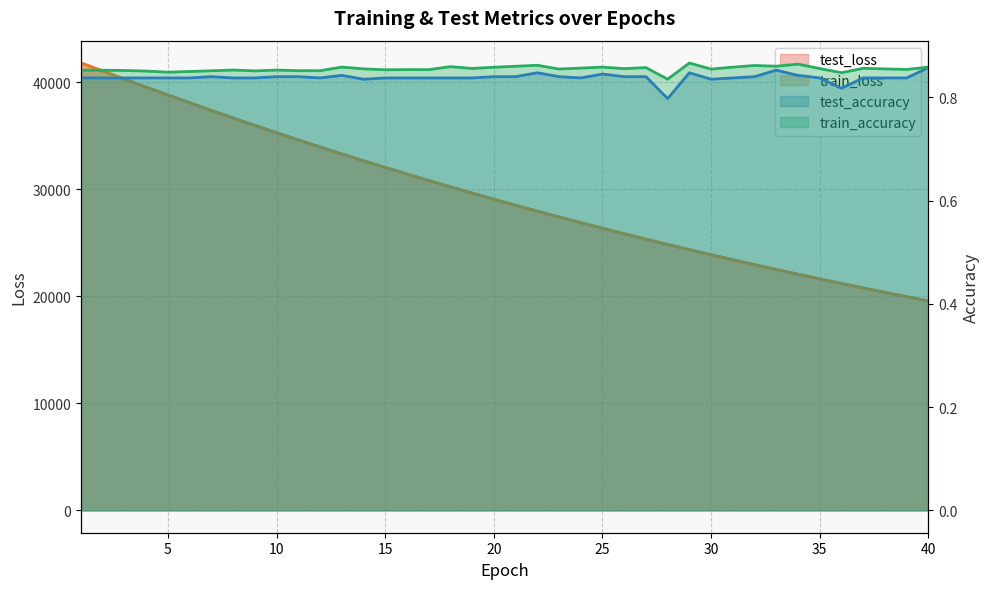

True or false: train_accuracy and train_loss cross at least once.

False